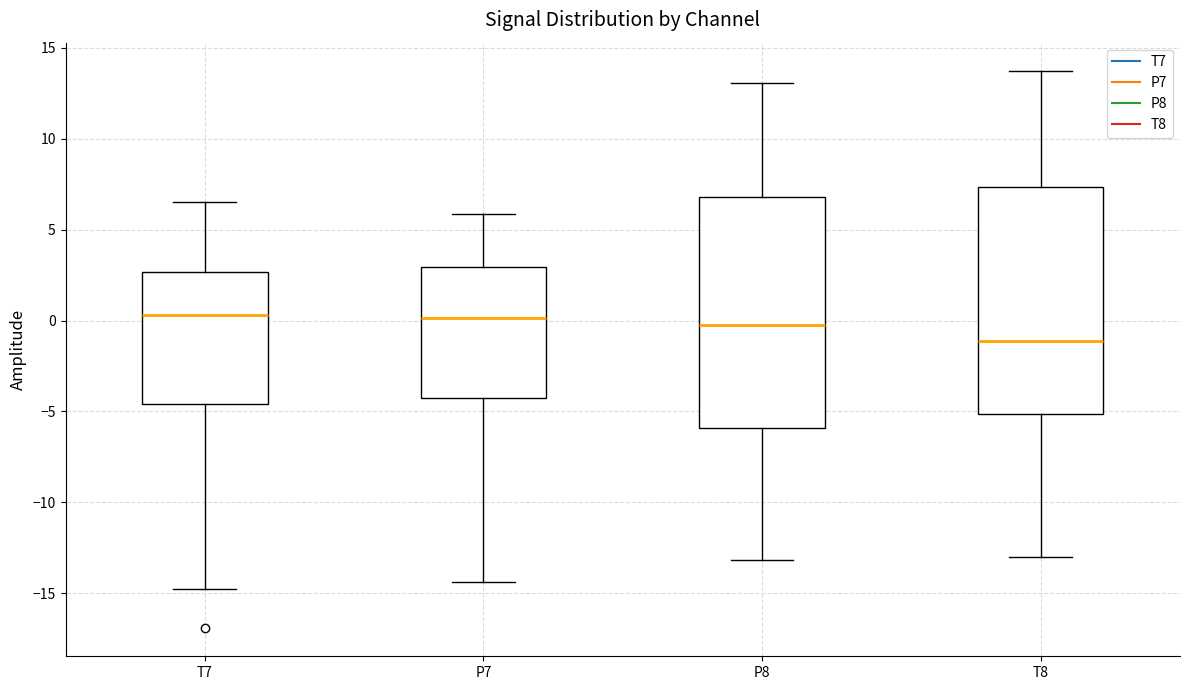

Which box has the lowest median line?

T8